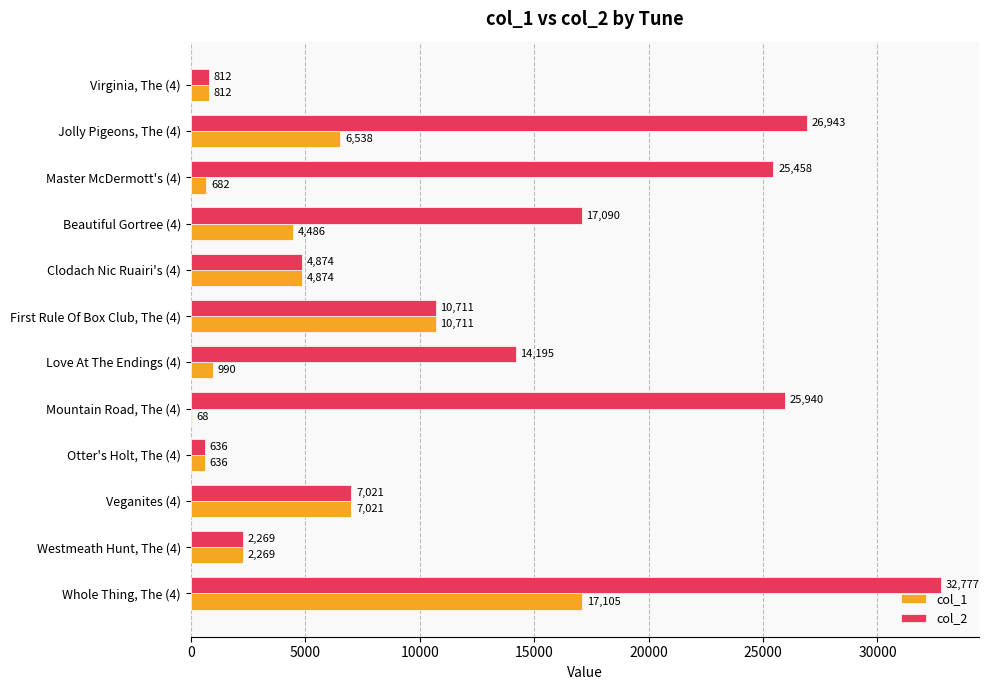

What is the sum of all col_1 values?

56192